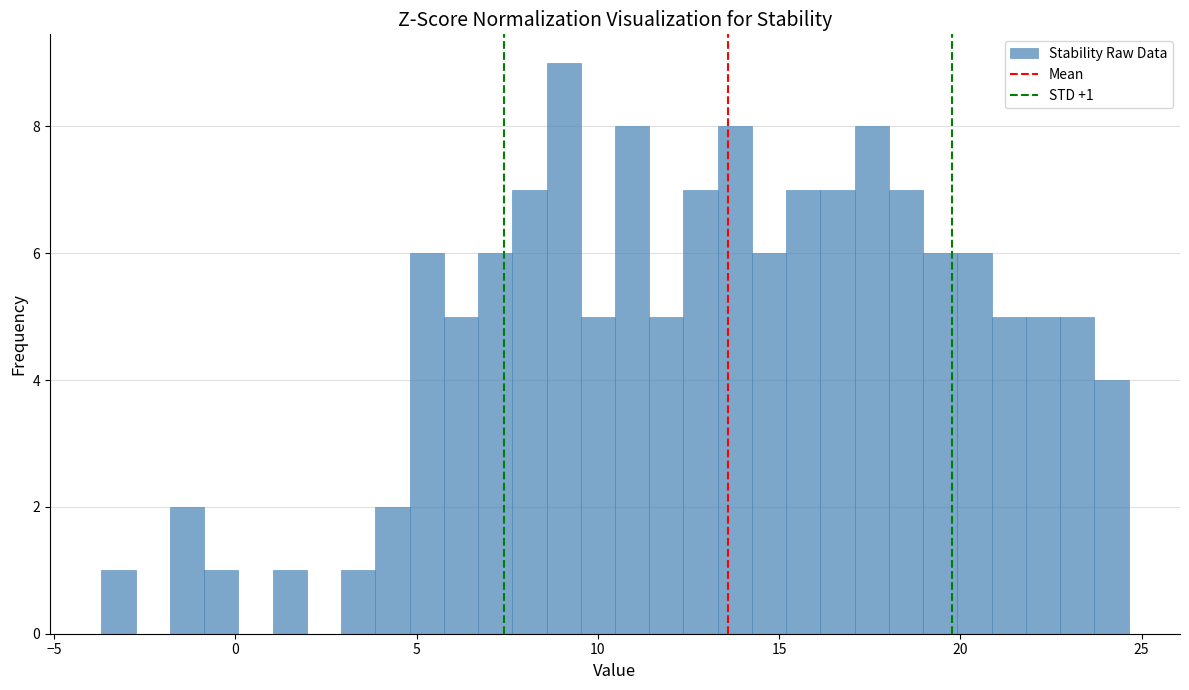

Read against the x-axis, roughly where is the centre of the tallest bar?

9.0